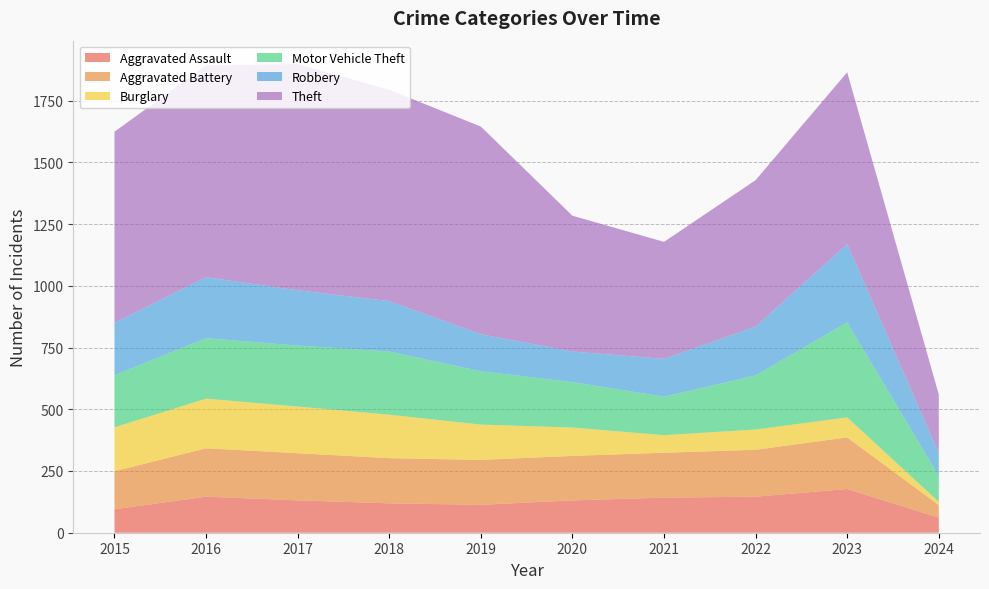

Reading right to left, transcribe all the data shown in this chart.

Aggravated Assault: 2024=61	2023=177	2022=146	2021=142	2020=131	2019=113	2018=119	2017=131	2016=146	2015=95
Aggravated Battery: 2024=51	2023=209	2022=190	2021=182	2020=180	2019=182	2018=183	2017=191	2016=196	2015=154
Burglary: 2024=13	2023=81	2022=82	2021=71	2020=115	2019=143	2018=176	2017=189	2016=201	2015=178
Motor Vehicle Theft: 2024=105	2023=385	2022=219	2021=156	2020=184	2019=216	2018=256	2017=247	2016=245	2015=211
Robbery: 2024=93	2023=317	2022=198	2021=153	2020=124	2019=150	2018=204	2017=224	2016=247	2015=212
Theft: 2024=237	2023=696	2022=593	2021=474	2020=550	2019=841	2018=856	2017=916	2016=858	2015=774